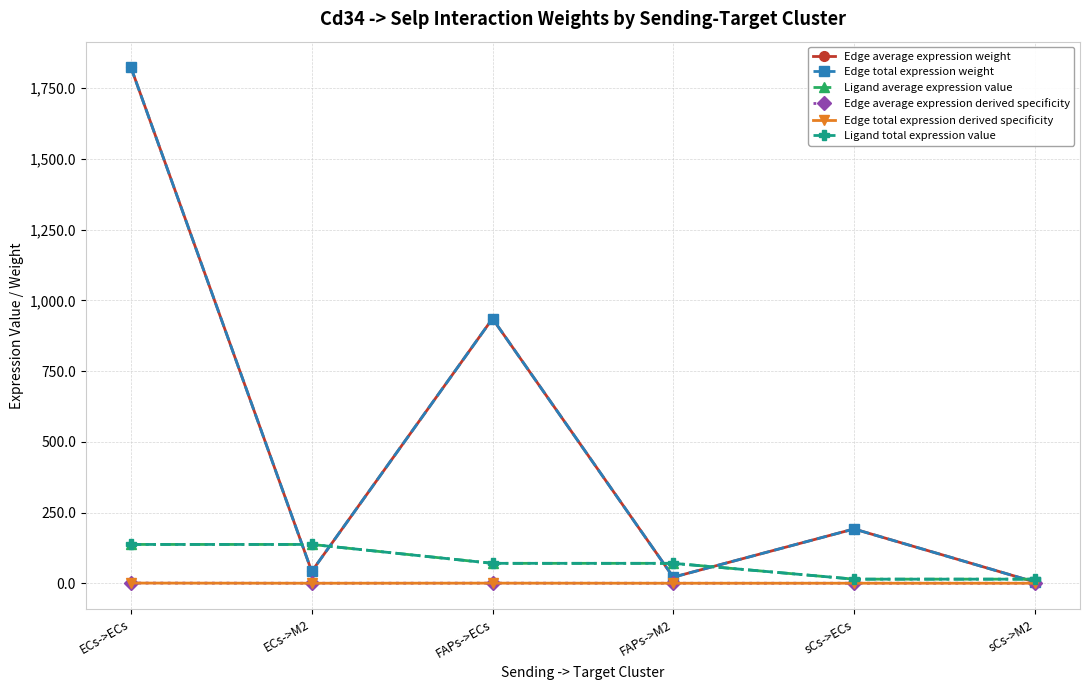

At how many categories does at least one series exceed 1482?

1